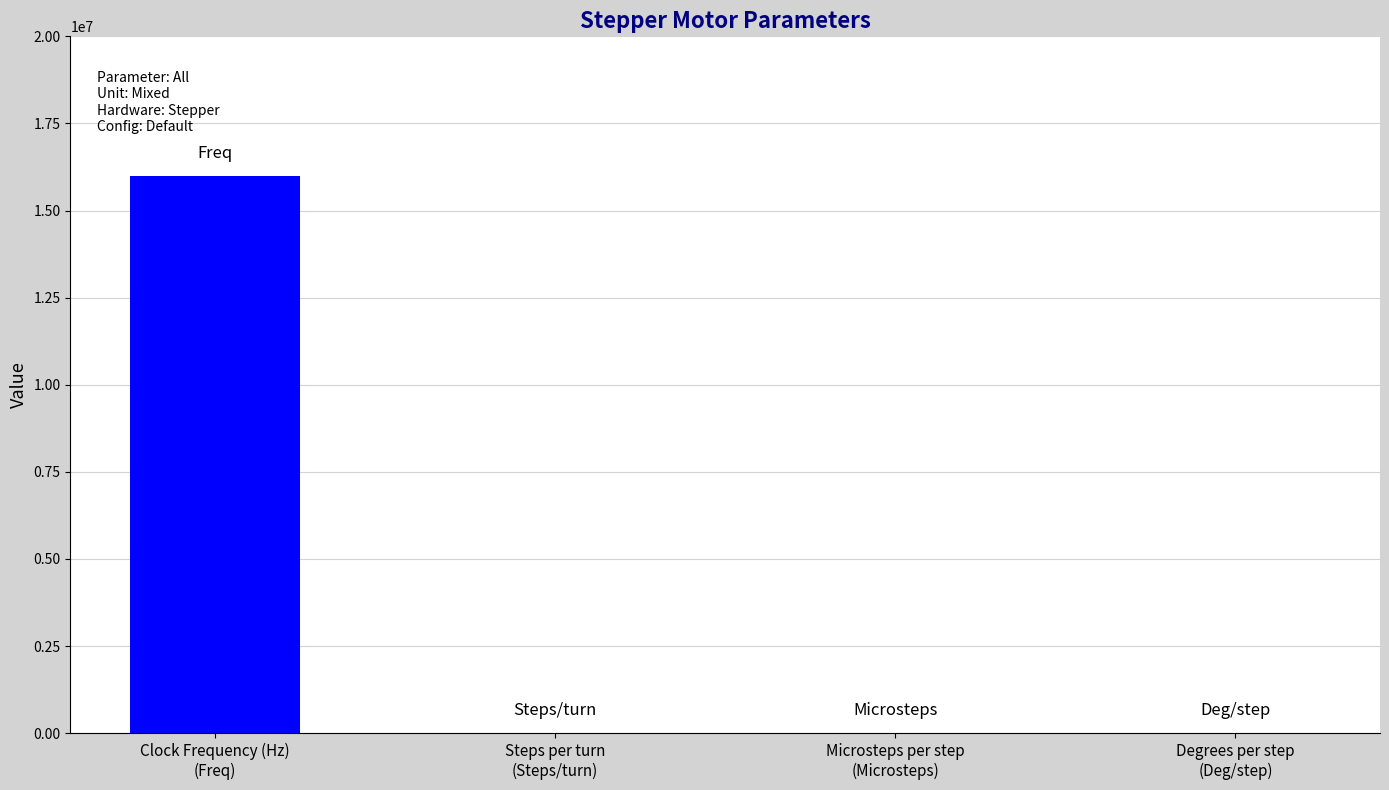

The value at Steps per turn is 200.0. True or false?

True